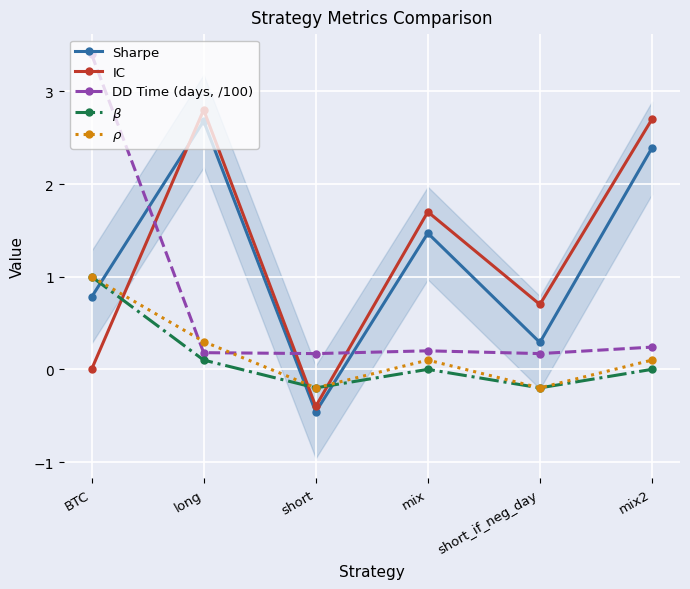

How many lines are shown in the chart?

5